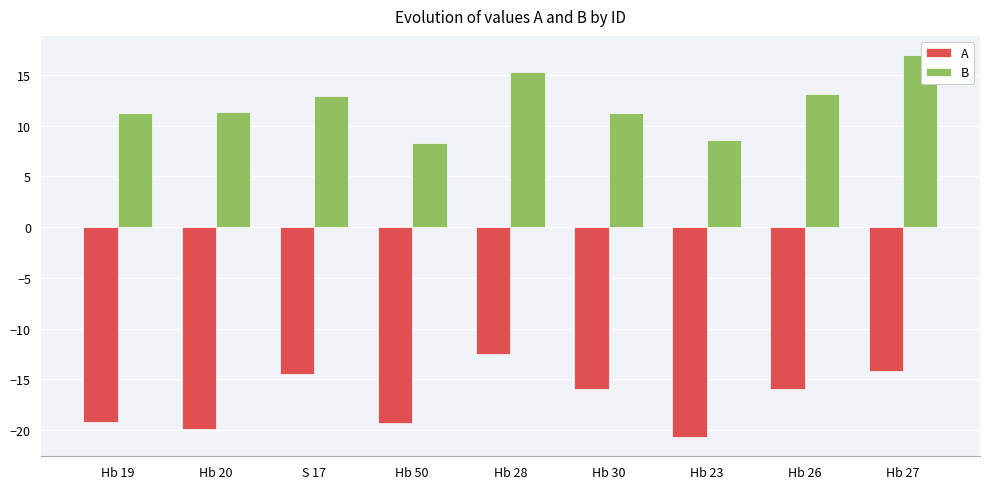

Which series has the widest spread of values?

B